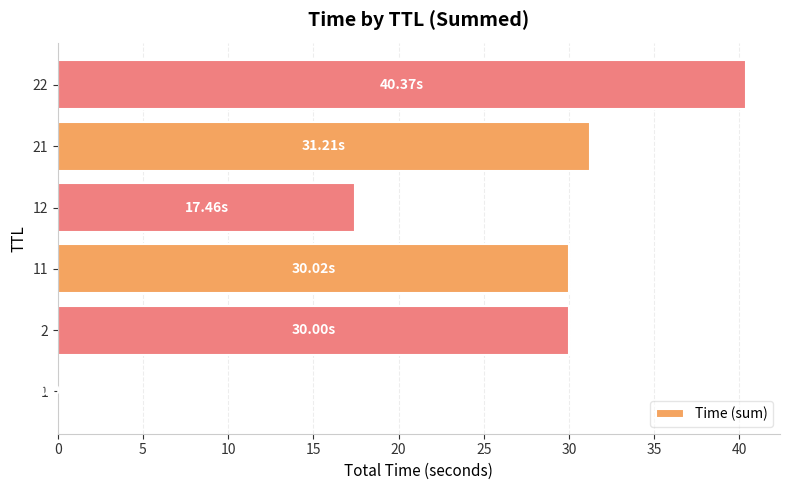

Between 22 and 2, which is larger?

22